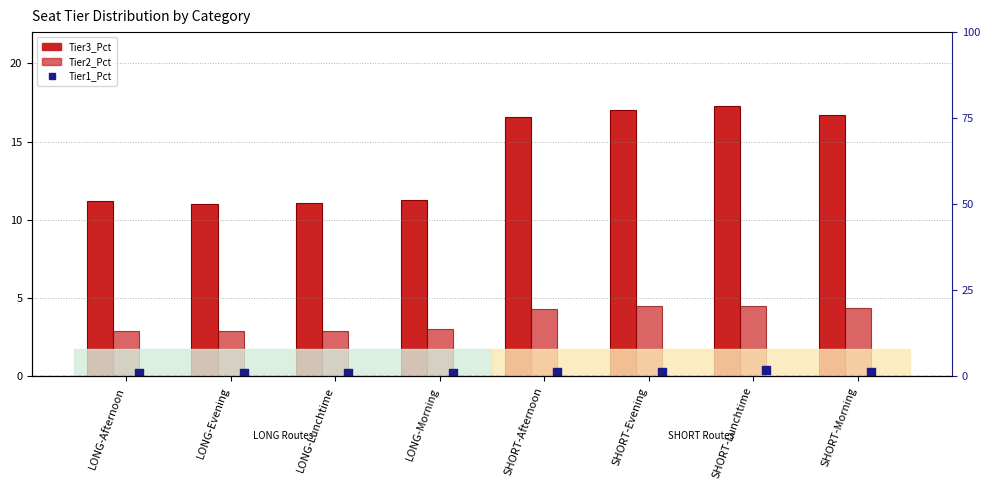

Which series has the largest Y range (max minus min)?

Tier3_Pct